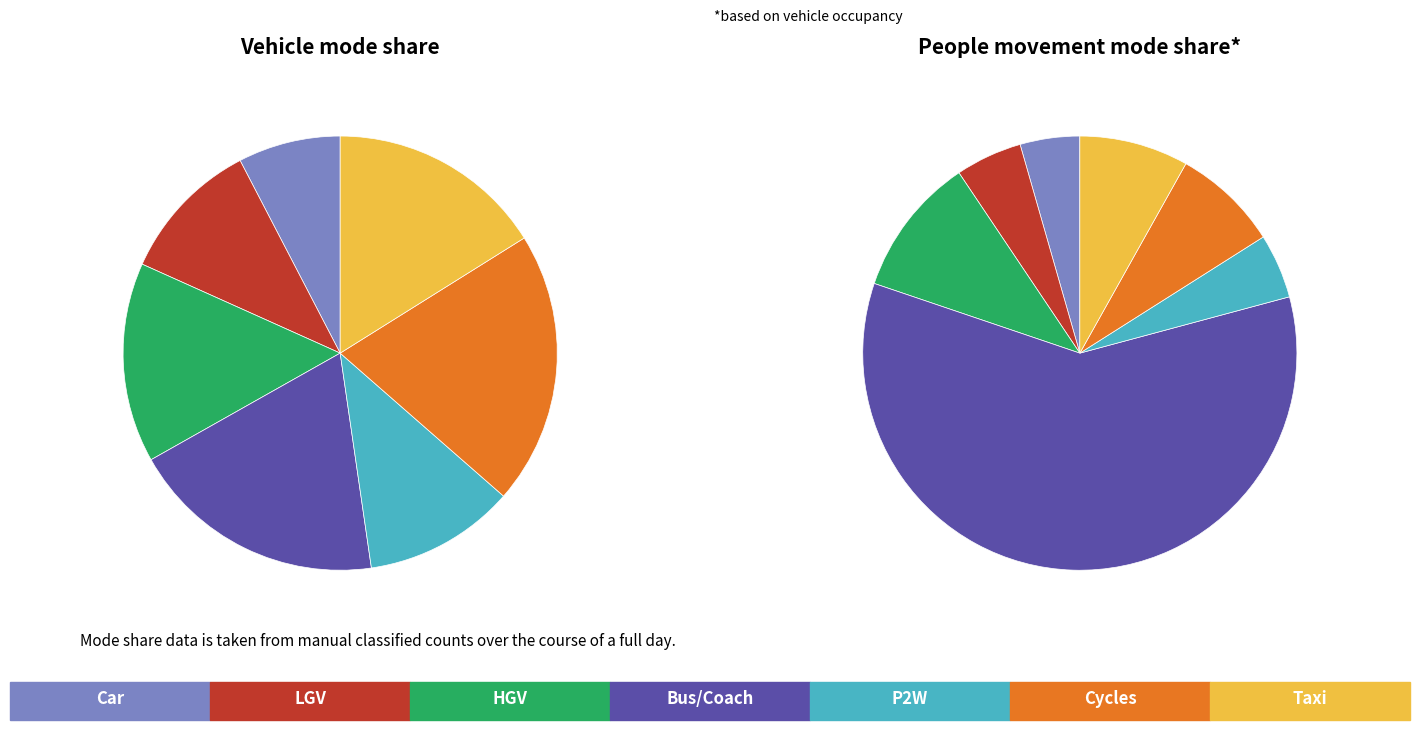

What percentage is the Row 3 slice, to the nearest percent?

19%